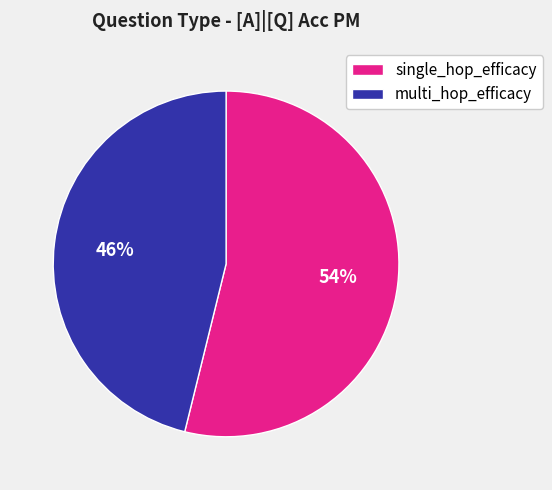

How many slices are in this pie chart?

2